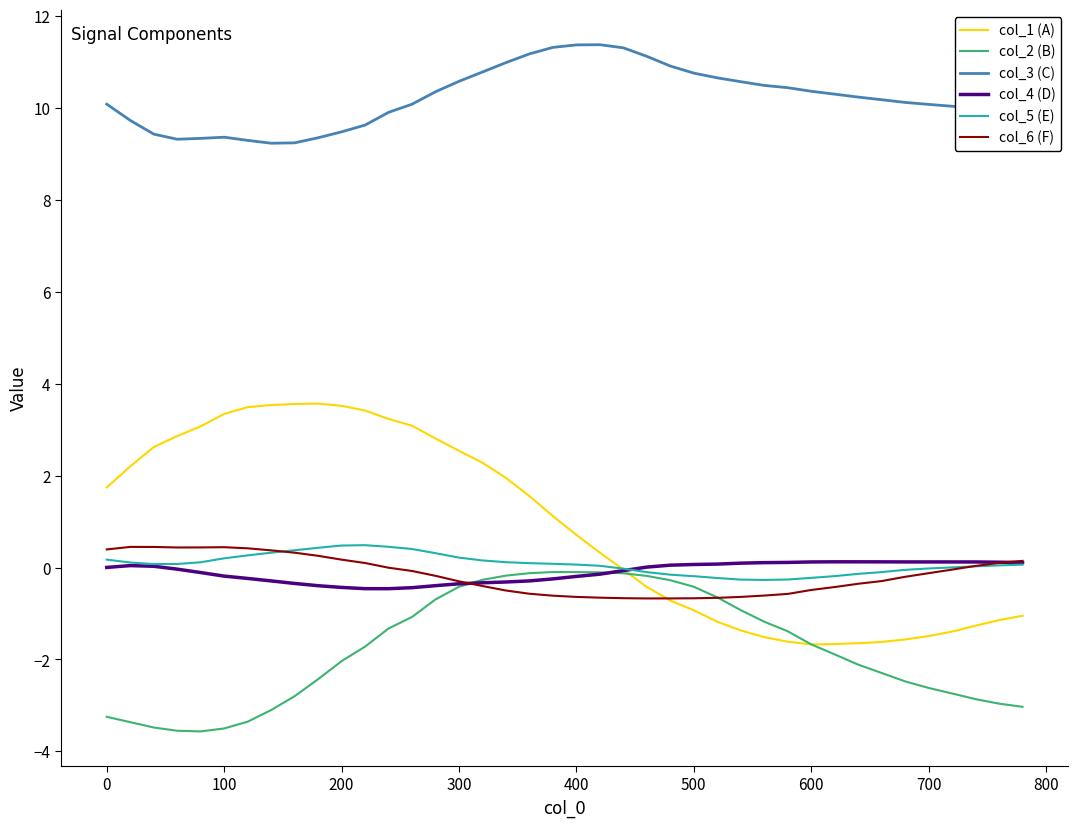

Which series has the largest total across all categories?

col_3 (C)